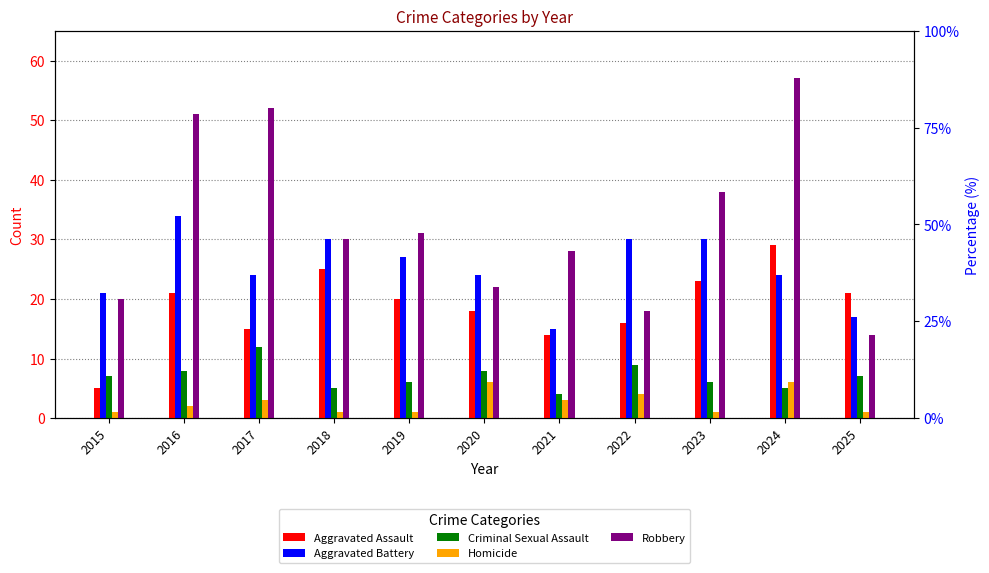

Reading right to left, transcribe all the data shown in this chart.

Aggravated Assault: 2025=21	2024=29	2023=23	2022=16	2021=14	2020=18	2019=20	2018=25	2017=15	2016=21	2015=5
Aggravated Battery: 2025=17	2024=24	2023=30	2022=30	2021=15	2020=24	2019=27	2018=30	2017=24	2016=34	2015=21
Criminal Sexual Assault: 2025=7	2024=5	2023=6	2022=9	2021=4	2020=8	2019=6	2018=5	2017=12	2016=8	2015=7
Homicide: 2025=1	2024=6	2023=1	2022=4	2021=3	2020=6	2019=1	2018=1	2017=3	2016=2	2015=1
Robbery: 2025=14	2024=57	2023=38	2022=18	2021=28	2020=22	2019=31	2018=30	2017=52	2016=51	2015=20